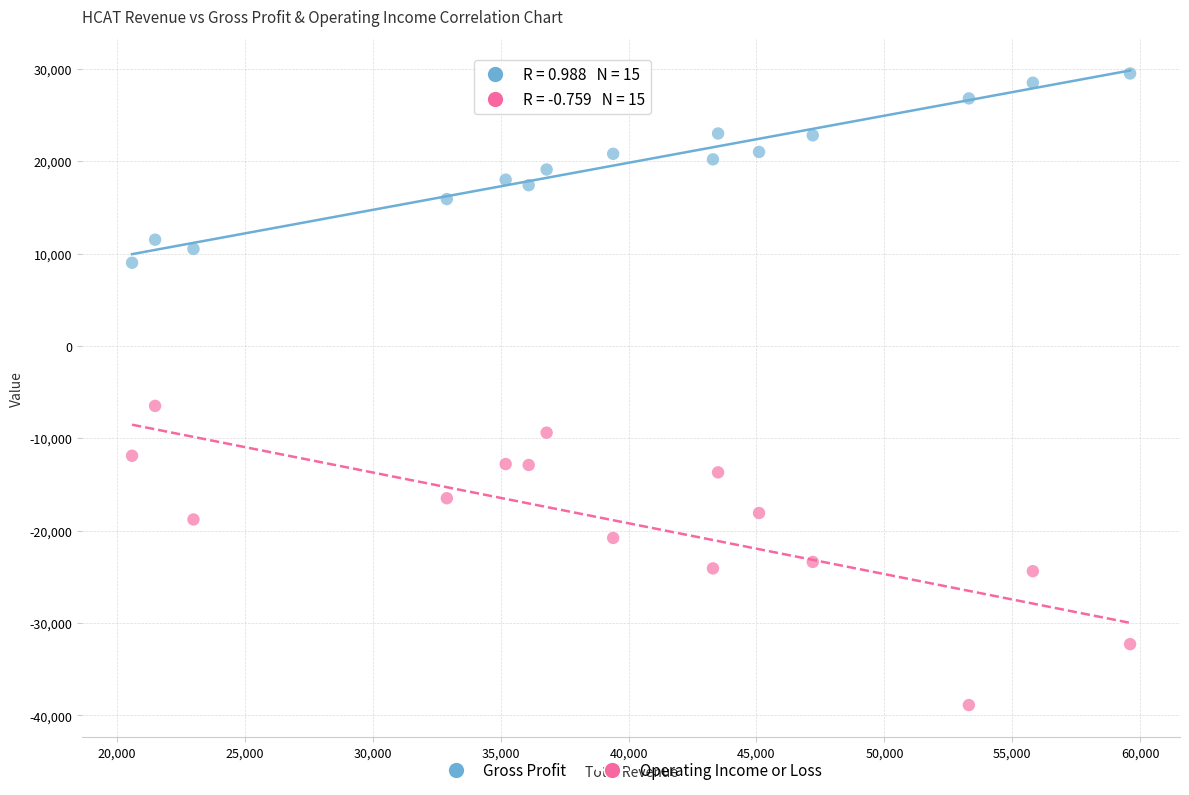

Which series contains the highest Y value?

Gross Profit